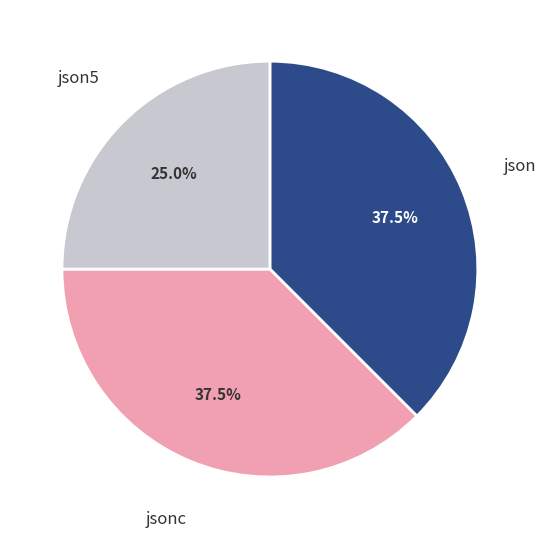

How many slices are in this pie chart?

3